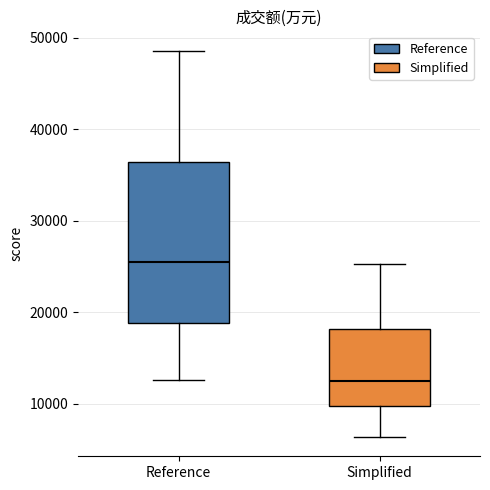

Reading left to right, transcribe this box plot: for each box, give where its median line is, the range the box spans, and where its two whiskers end, as read against the y-axis. The values are not printed on the chart, so give them approximately, as read against the axis.

Reference: median 25000, box 19000 to 36000, whiskers 13000 to 49000
Simplified: median 13000, box 10000 to 18000, whiskers 6000 to 25000